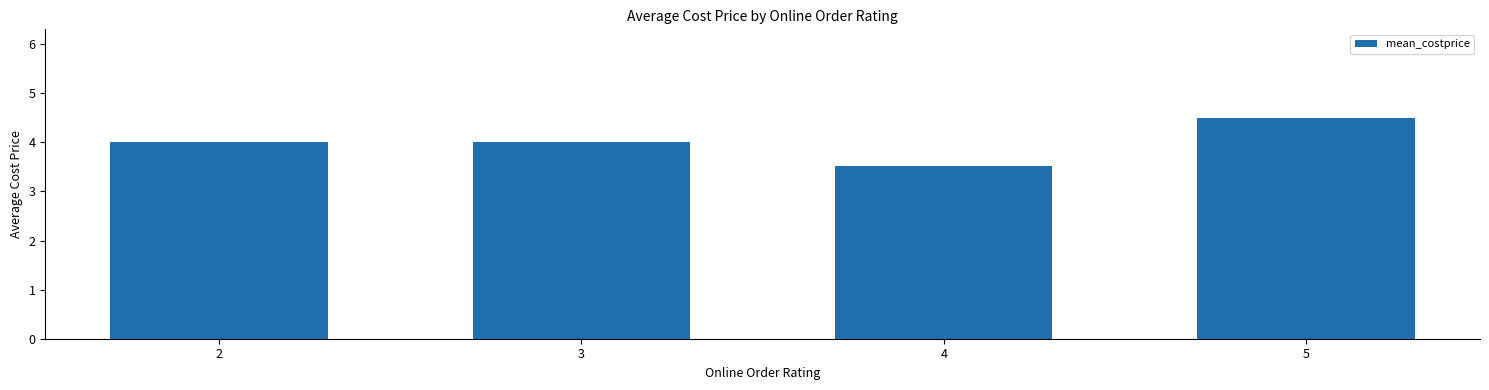

The value at 3 is 1.7. True or false?

False